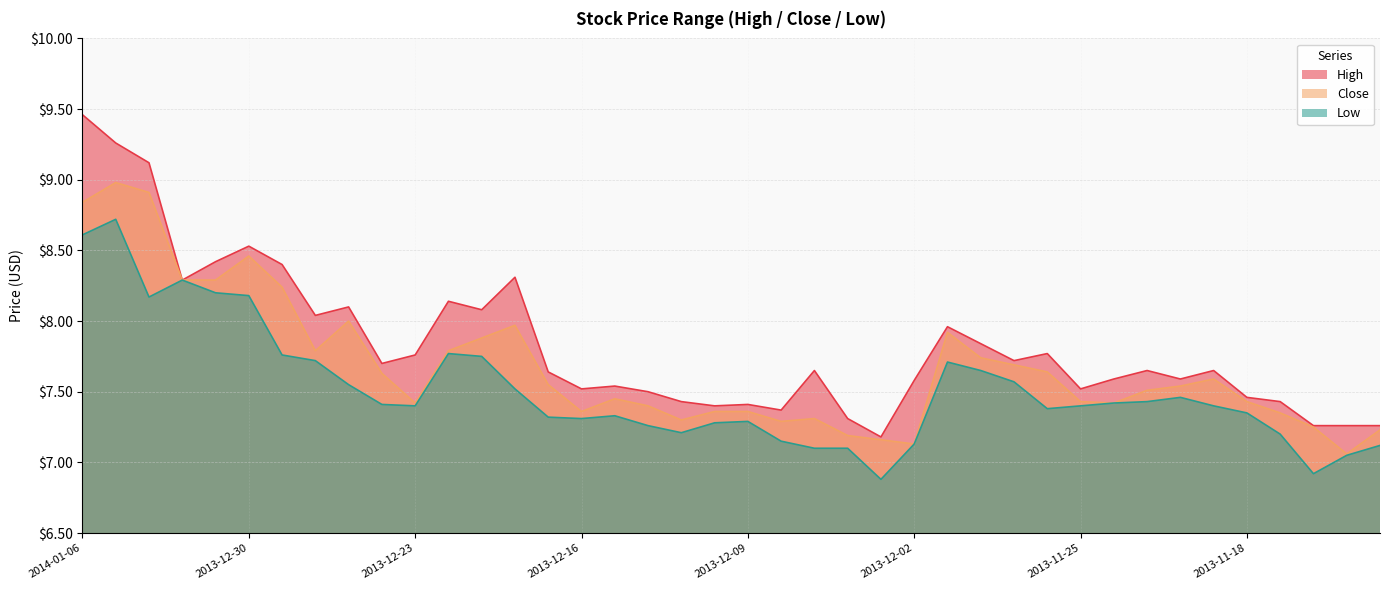

List the labels in order of High value, largest first.

2014-01-06, 2014-01-03, 2014-01-02, 2013-12-30, 2013-12-31, 2013-12-27, 2013-12-18, 2014-01-01, 2013-12-20, 2013-12-25, 2013-12-19, 2013-12-26, 2013-11-29, 2013-11-28, 2013-11-26, 2013-12-23, 2013-11-27, 2013-12-24, 2013-12-05, 2013-11-21, 2013-11-19, 2013-12-17, 2013-11-22, 2013-11-20, 2013-12-02, 2013-12-13, 2013-12-16, 2013-11-25, 2013-12-12, 2013-11-18, 2013-12-11, 2013-11-15, 2013-12-09, 2013-12-10, 2013-12-06, 2013-12-04, 2013-11-14, 2013-11-13, 2013-11-12, 2013-12-03